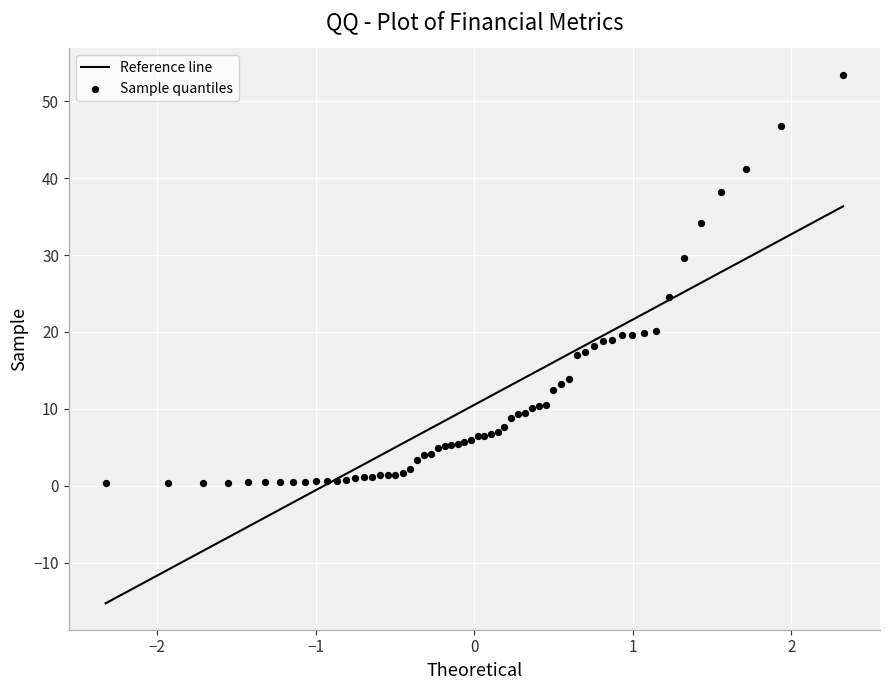

What Y value in the scatter plot is closest to 26?

24.5